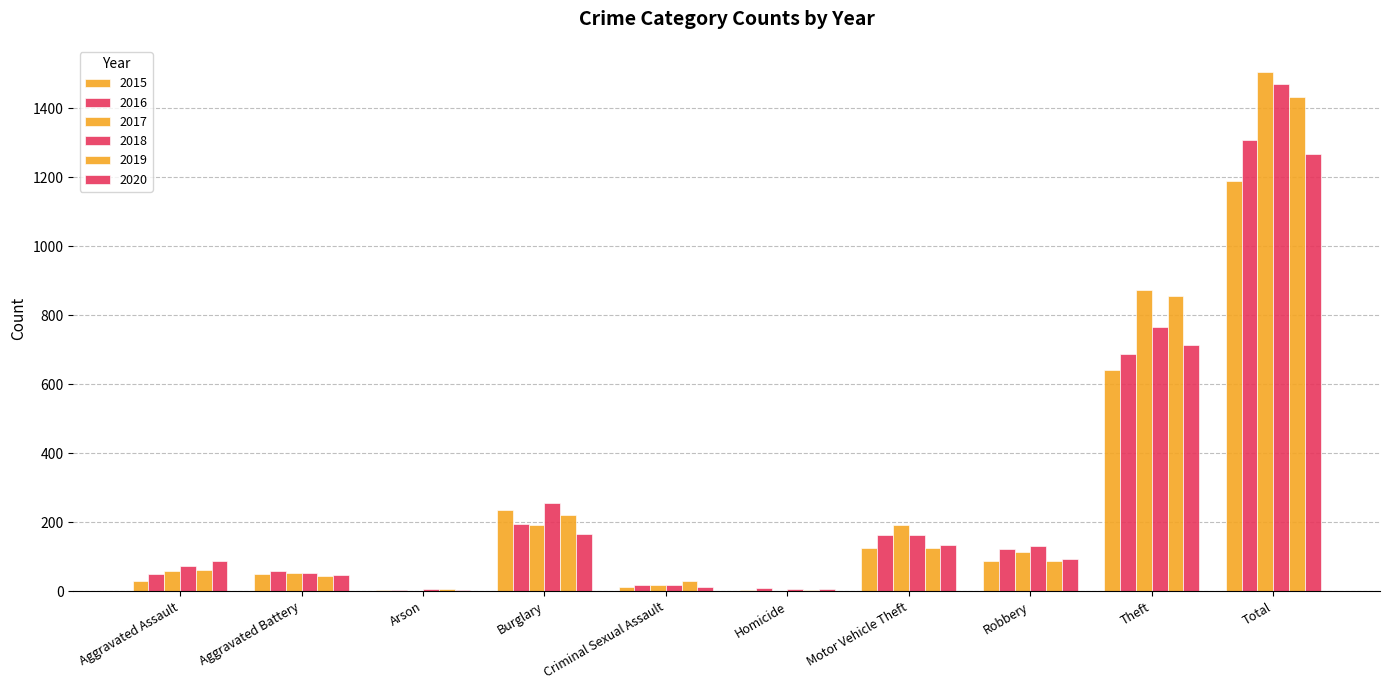

Are the bars grouped side by side (vs. stacked)?

Yes